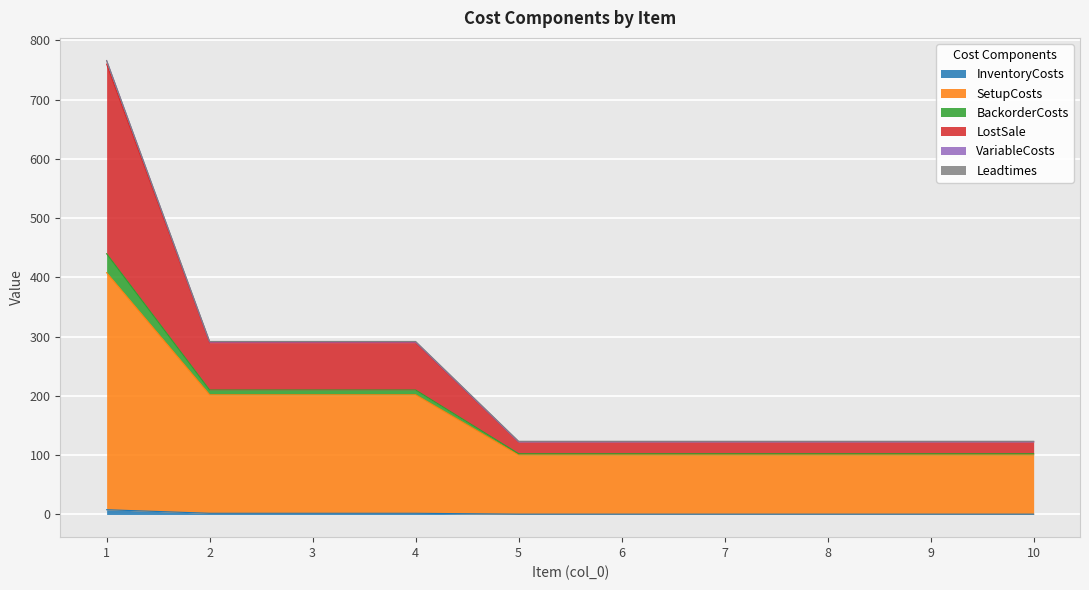

At which category is the sum across all series the highest?

1